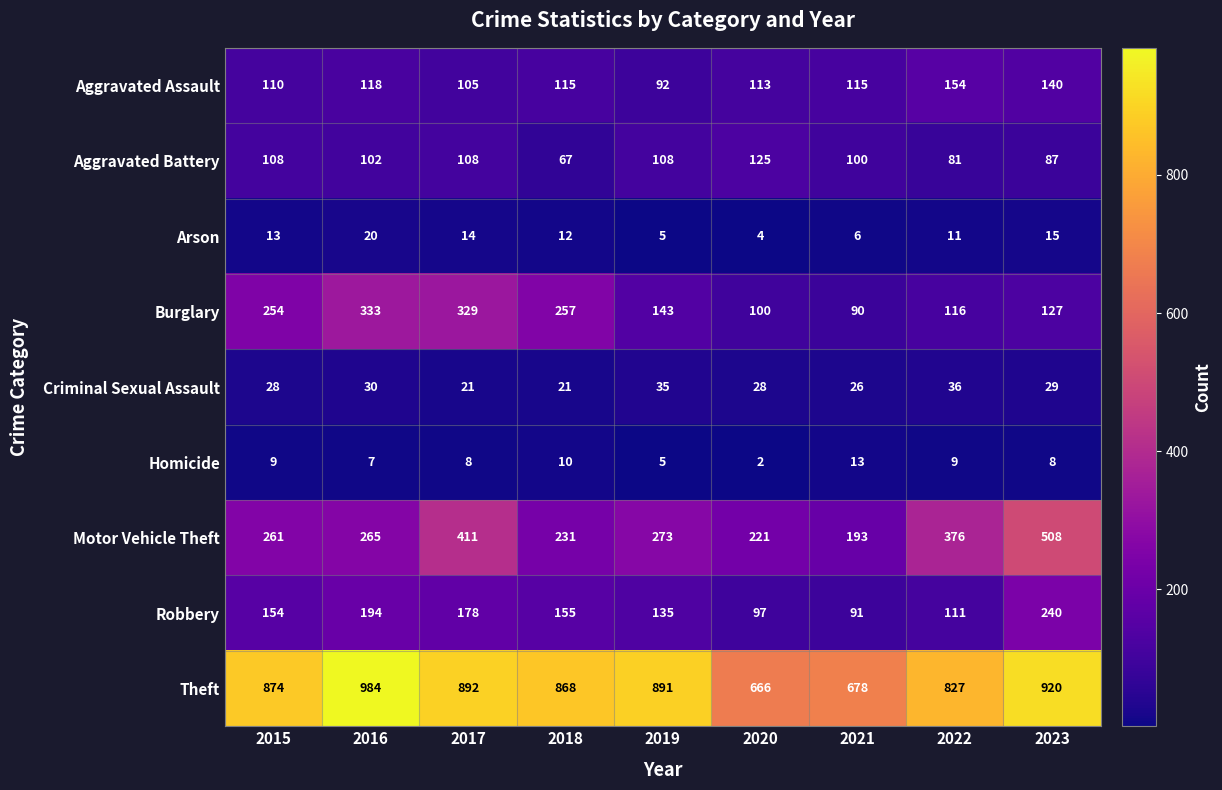

Rank the series at 2017 from highest to lowest value.

Theft, Motor Vehicle Theft, Burglary, Robbery, Aggravated Battery, Aggravated Assault, Criminal Sexual Assault, Arson, Homicide